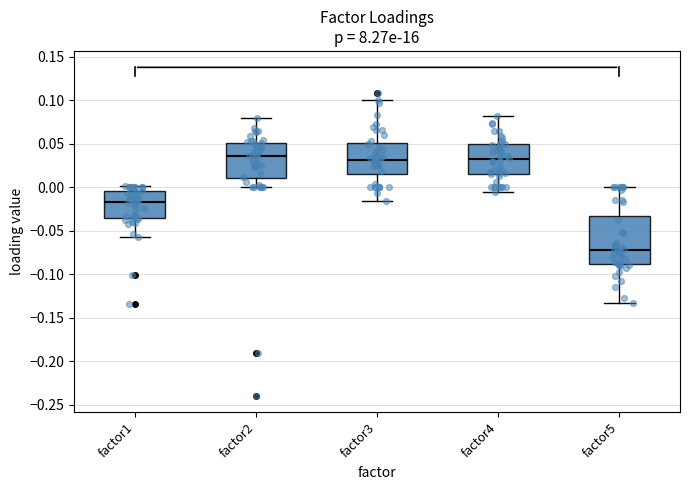

Reading left to right, read every box against the y-axis: the position of its median line, the range the box covers, and the ends of its whiskers. The values are not printed on the chart, so give them approximately, as read against the axis.

factor1: median -0.015, box -0.035 to -0.005, whiskers -0.055 to 0.000
factor2: median 0.035, box 0.010 to 0.050, whiskers 0.000 to 0.080
factor3: median 0.030, box 0.015 to 0.050, whiskers -0.015 to 0.100
factor4: median 0.030, box 0.015 to 0.050, whiskers -0.005 to 0.080
factor5: median -0.075, box -0.090 to -0.035, whiskers -0.135 to 0.000